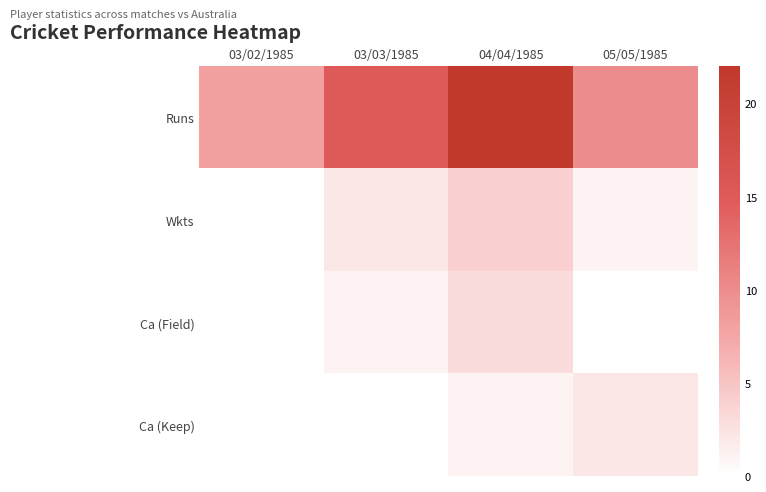

At 03/02/1985, list the series in order from largest to smallest.

Runs, Wkts, Ca (Field), Ca (Keep)